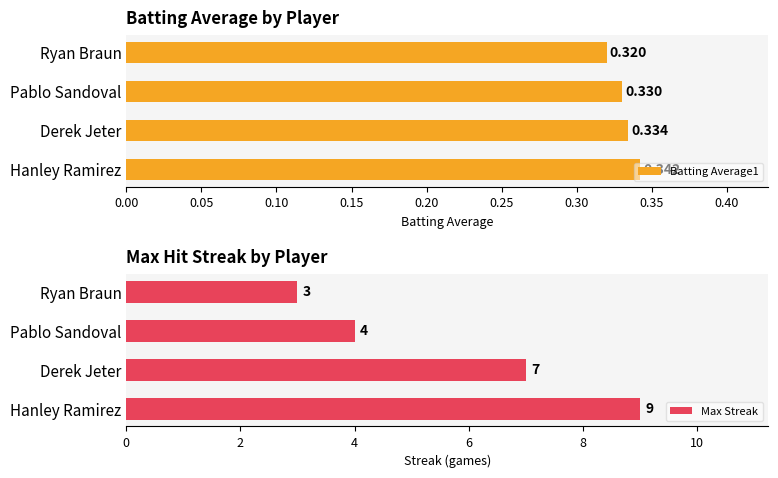

Rank the categories by Batting Average1 value from lowest to highest.

Ryan Braun, Pablo Sandoval, Derek Jeter, Hanley Ramirez